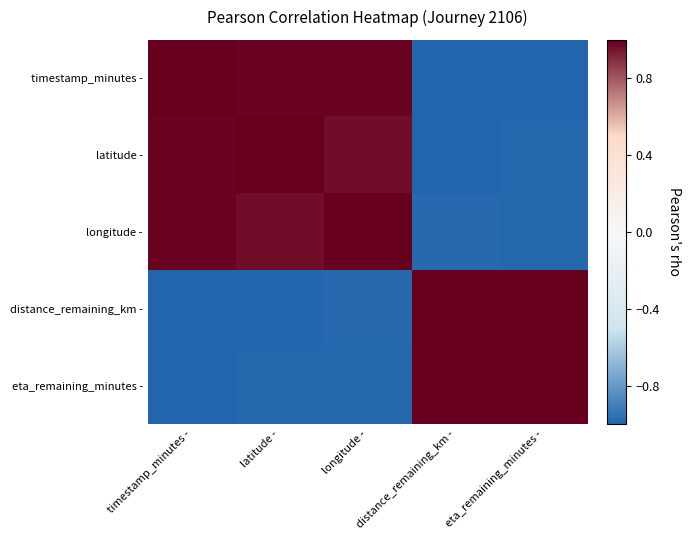

At which category is the sum across all series the highest?

longitude -